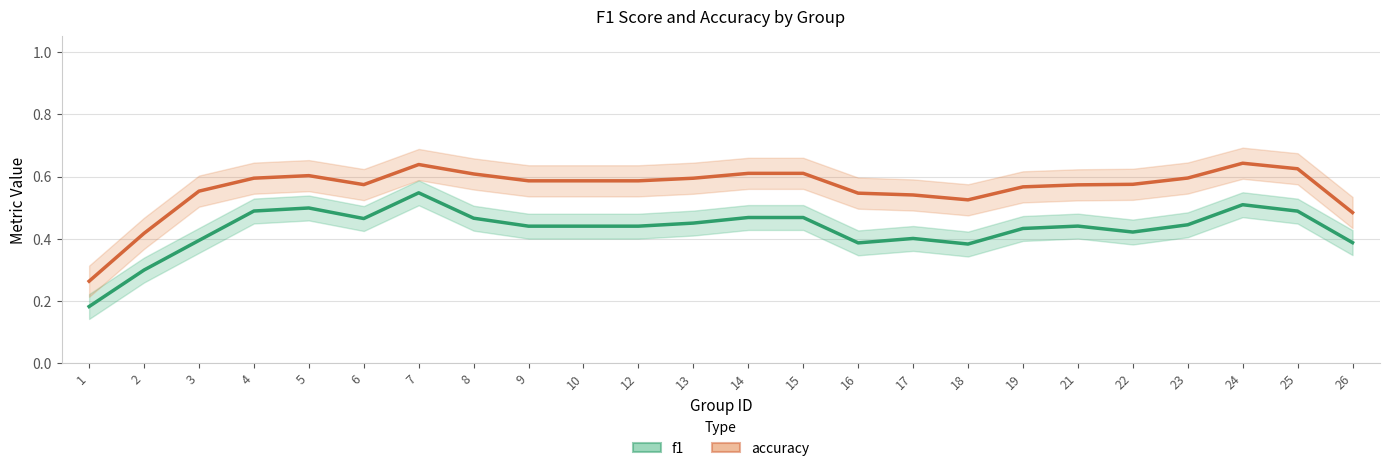

Is it true that accuracy equals 0.2 at 2?

False